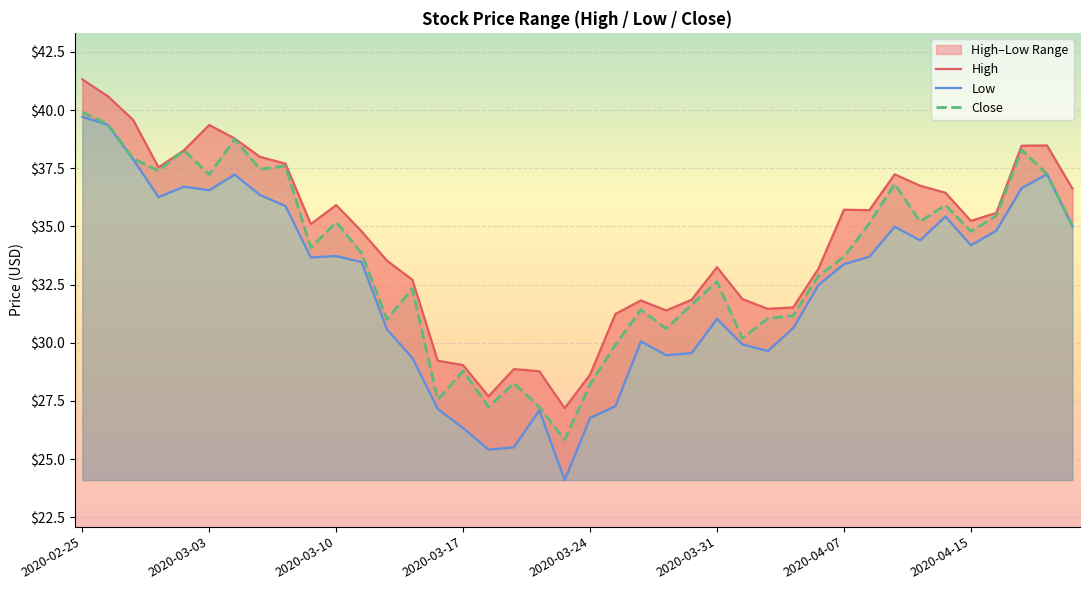

What is the sum of all High values?

1376.5